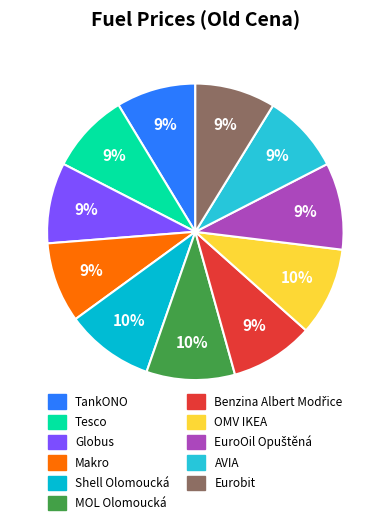

How many slices are in this pie chart?

11